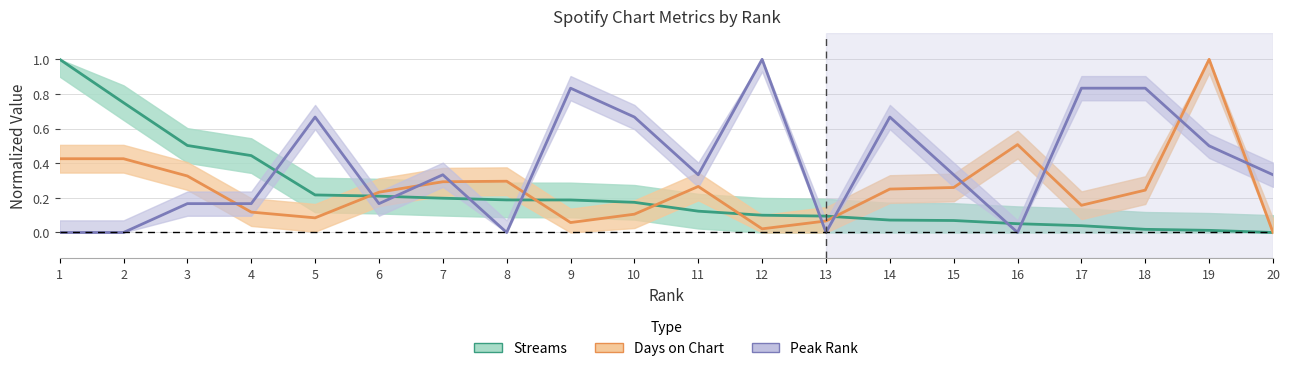

Which series has the largest total across all categories?

Peak Rank (normalized)